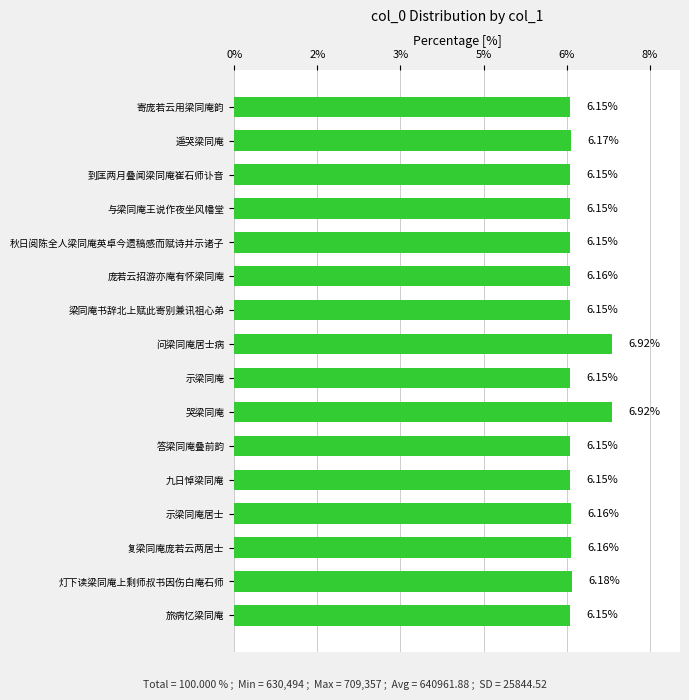

What is the minimum value shown in the chart?

6.1